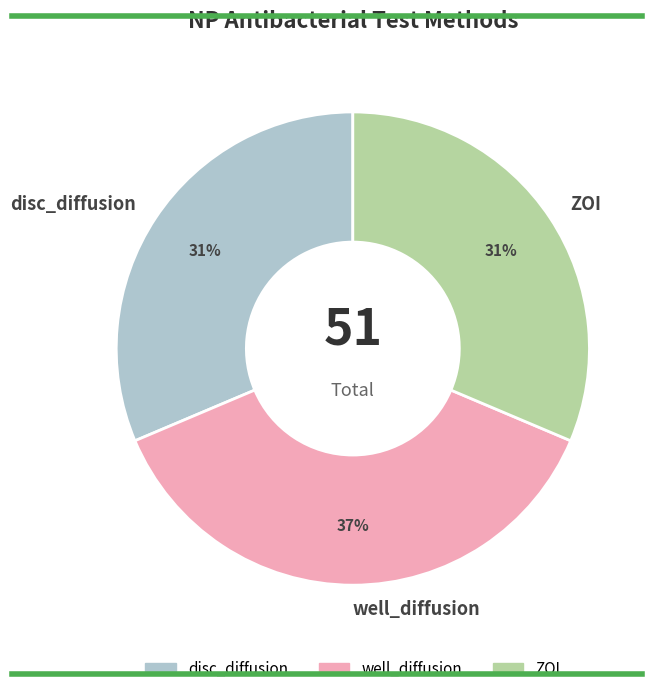

Does any single category account for the majority?

No